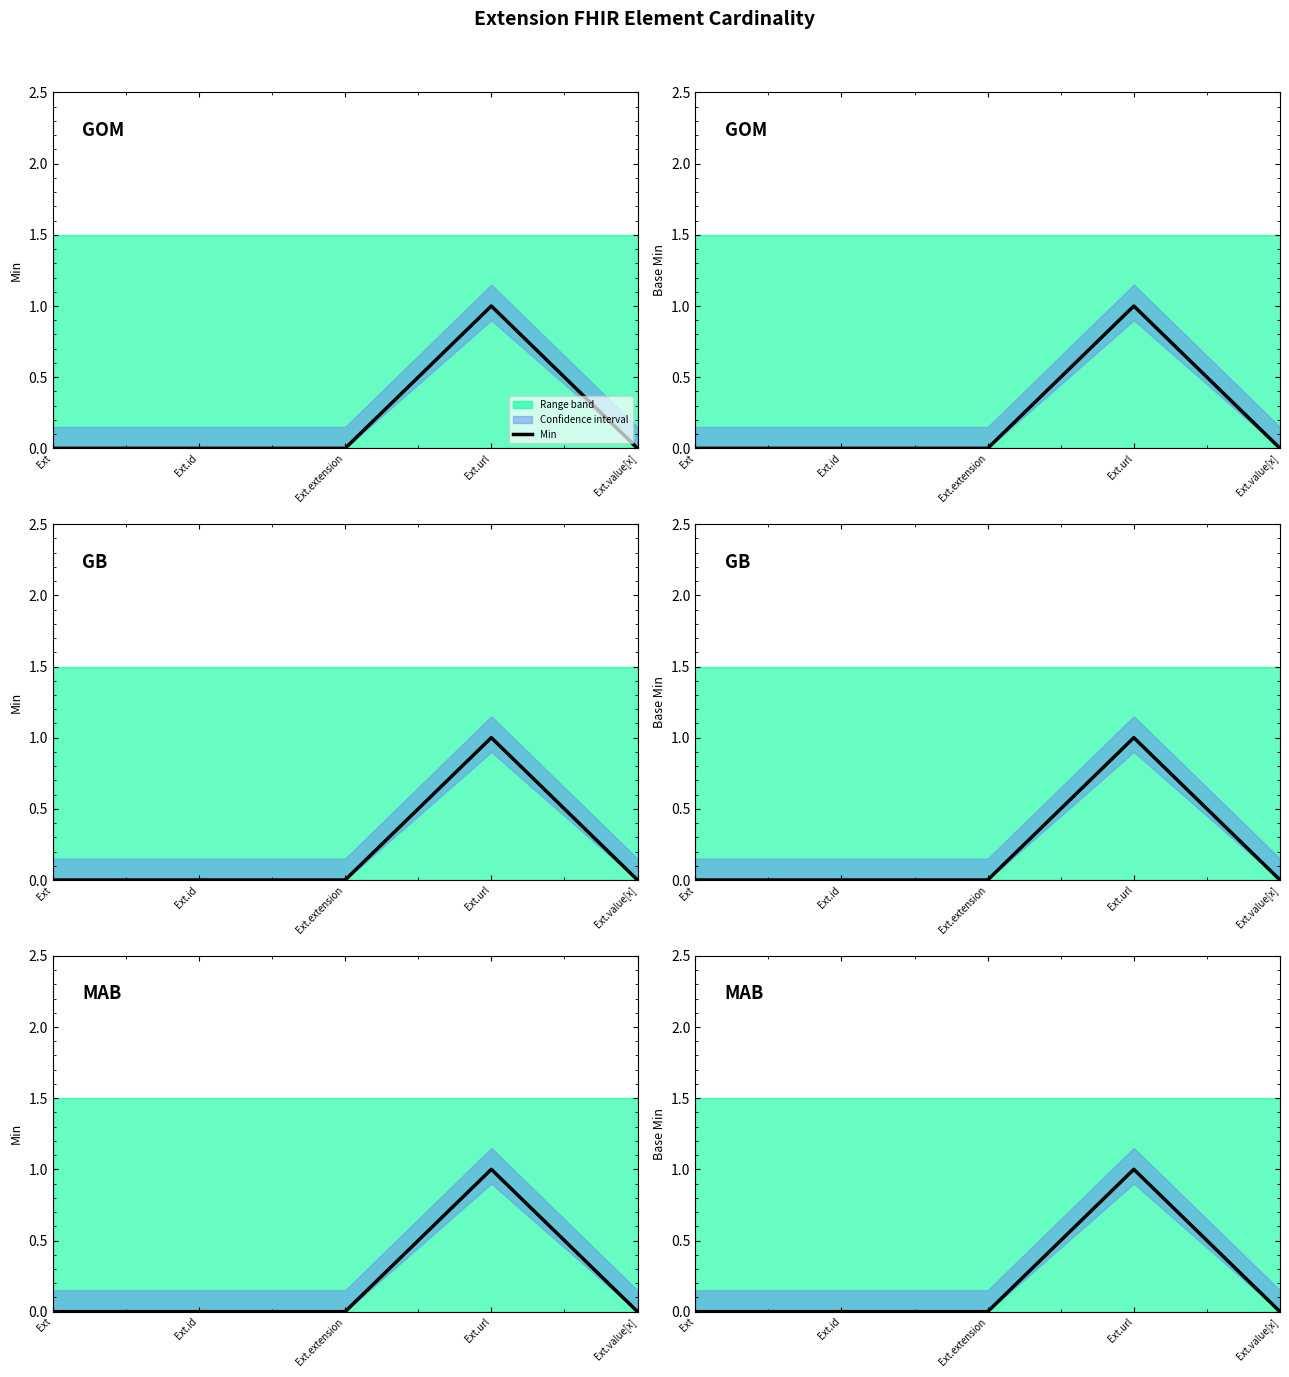

At how many categories does at least one series exceed 0?

1